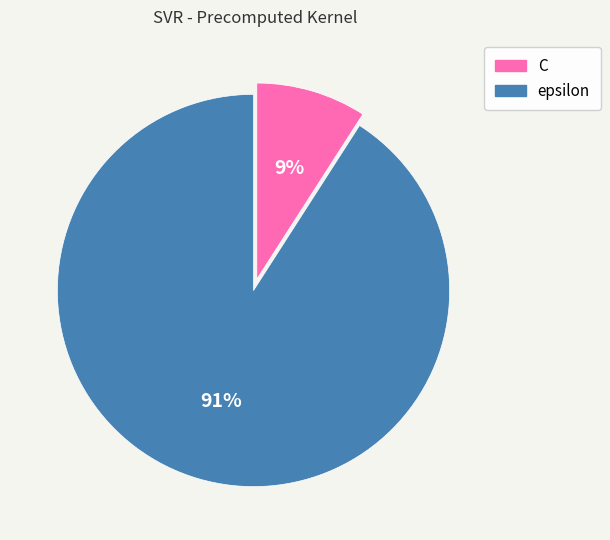

What is the largest slice in the pie chart?

epsilon